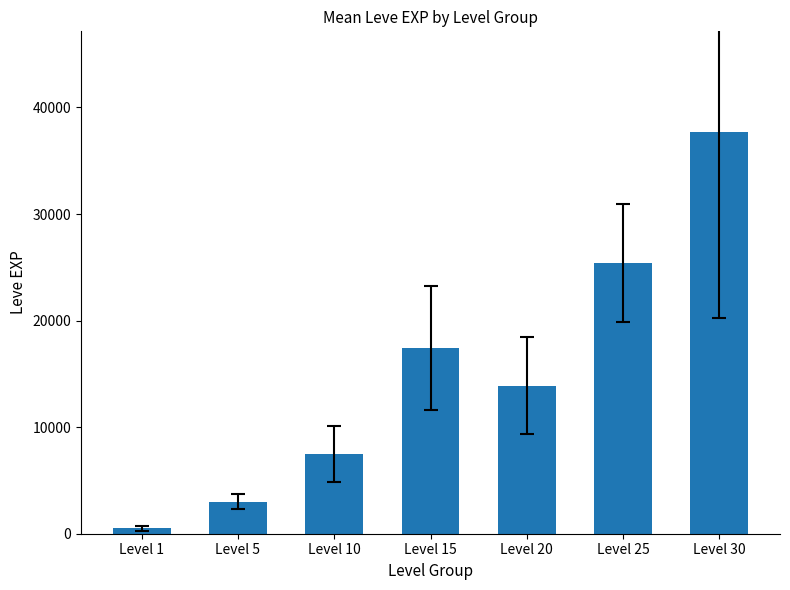

What is the value of the 7th bar from the left?

37715.0